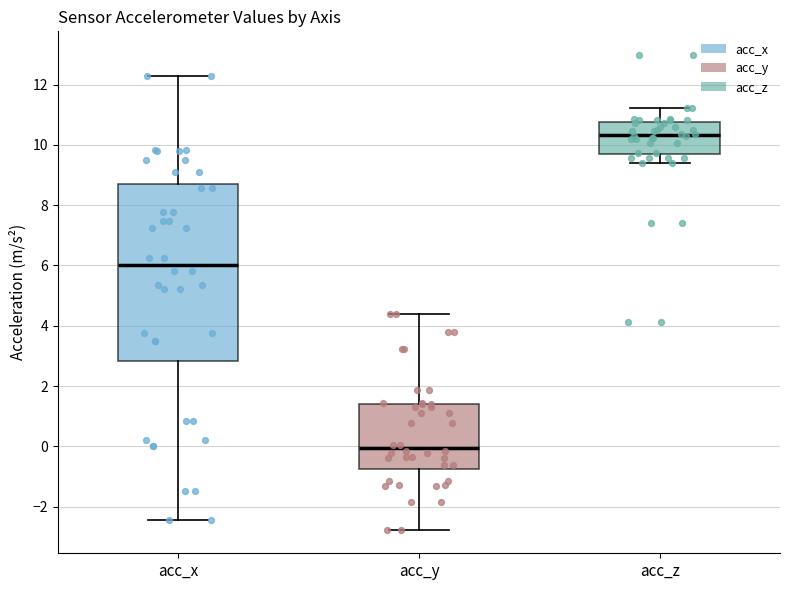

Which box's median line is the lowest?

acc_y